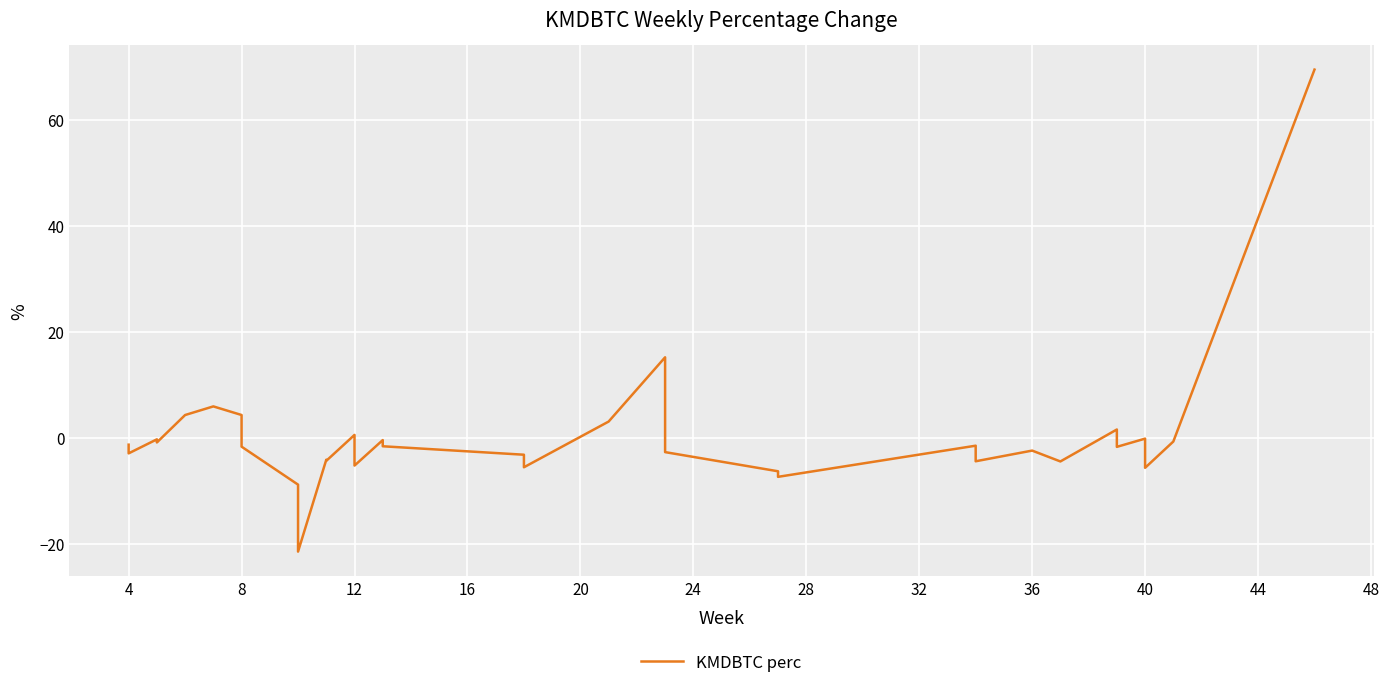

What is the smallest value displayed?

-21.4